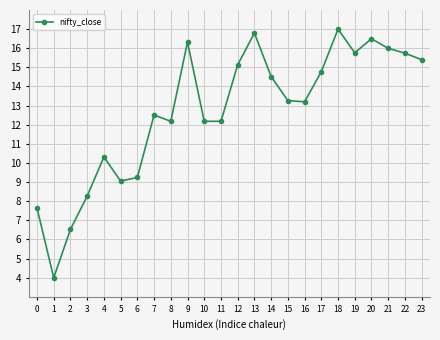

Where is the first local maximum?

4